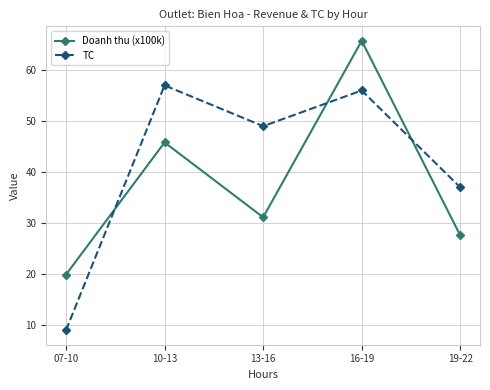

Is this an area chart (filled region under the line)?

No